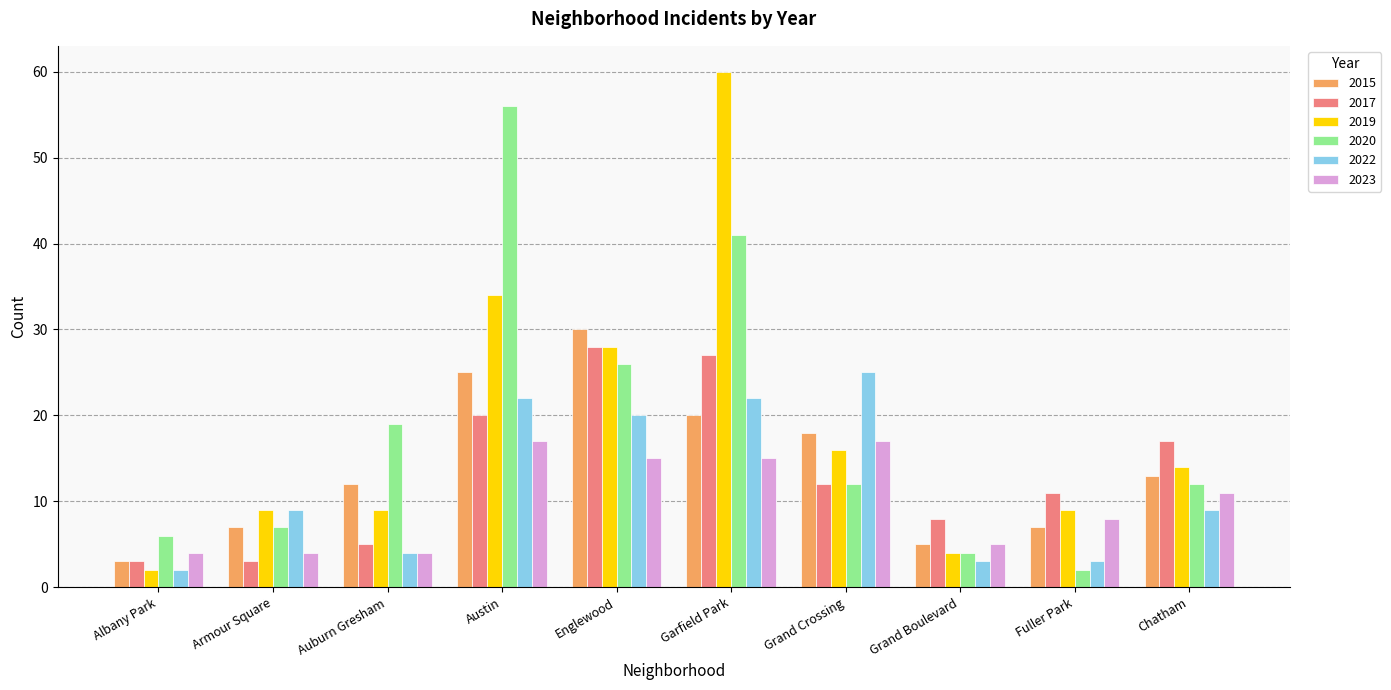

Are the bars horizontal?

No